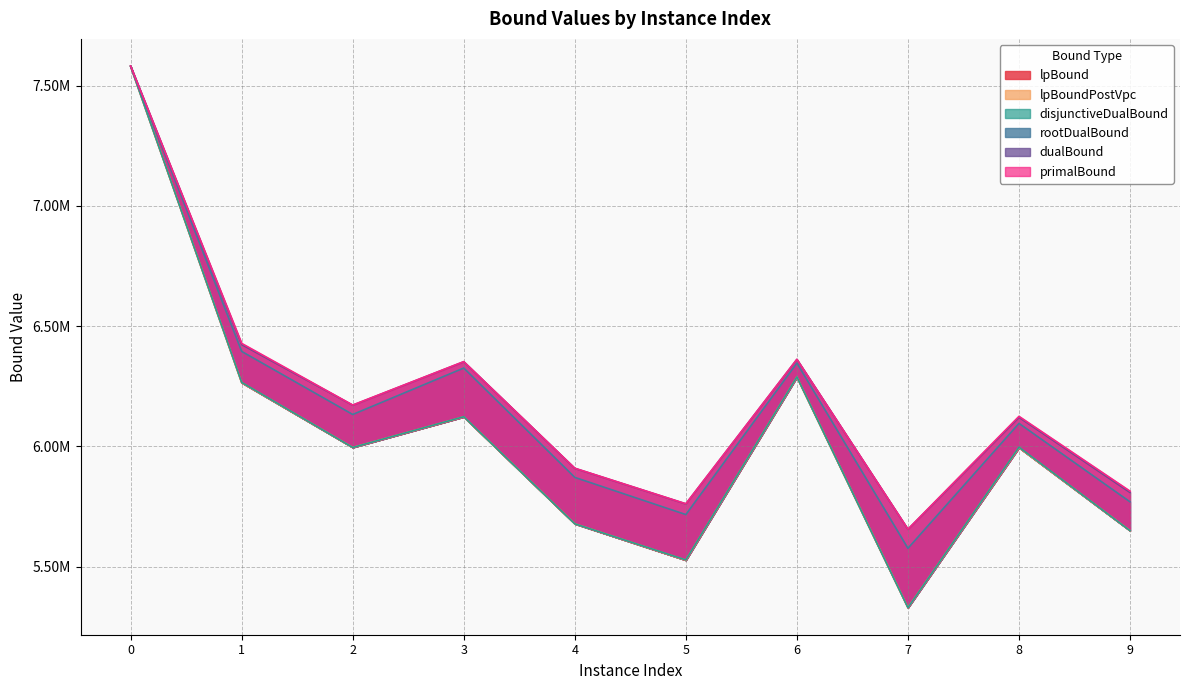

What is the minimum value shown in the chart?

5329533.7